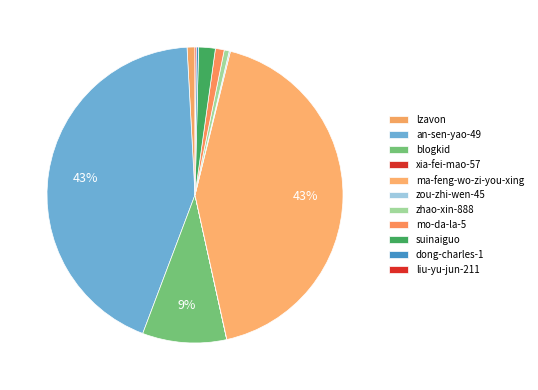

What percentage is the zhao-xin-888 slice, to the nearest percent?

1%